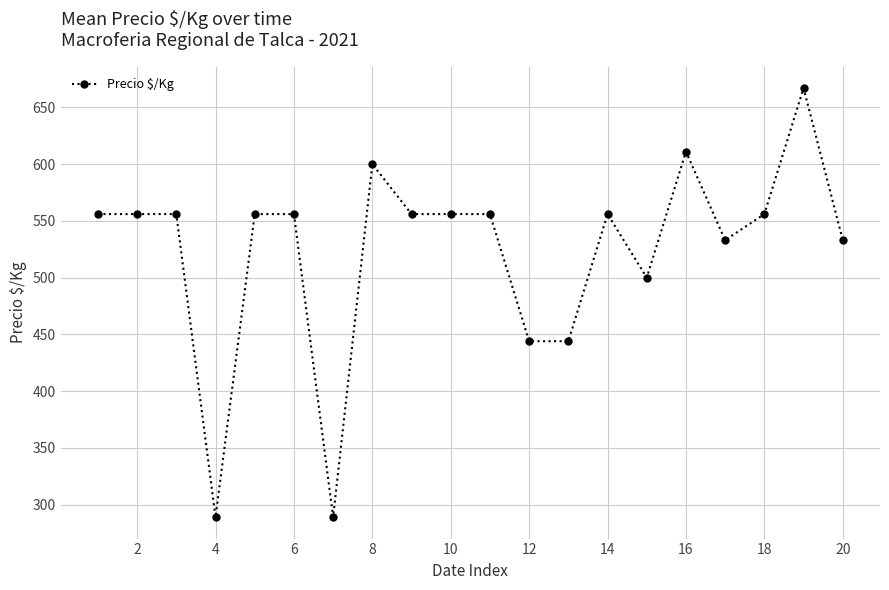

How many series are shown in this chart?

1